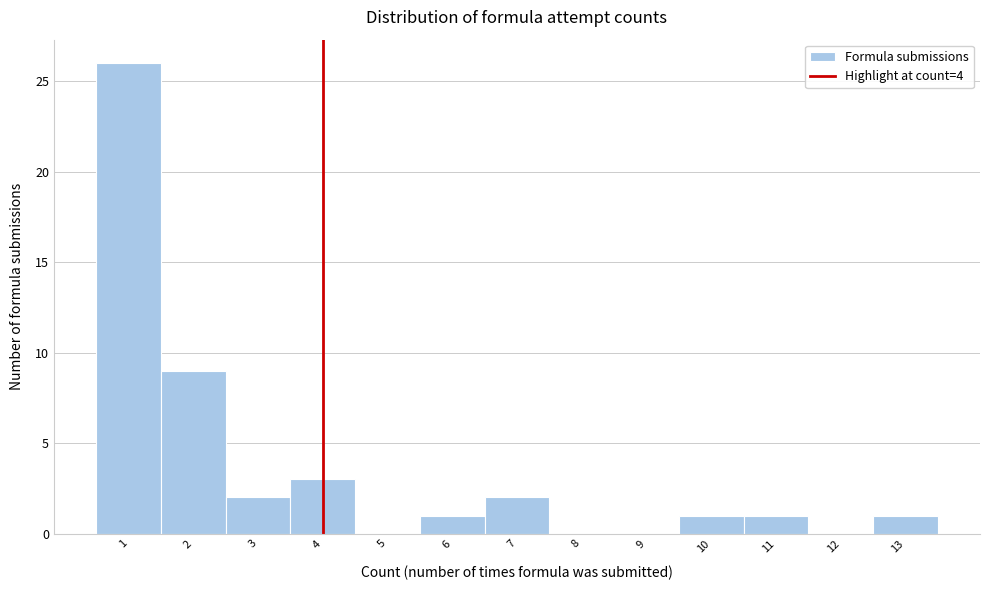

Reading left to right, transcribe this chart: for each bar, give the range it covers on the x-axis and its height. The values are not printed on the chart, so give them approximately, as read against the axis.

0.5 to 1.5: 26
1.5 to 2.5: 9
2.5 to 3.5: 2
3.5 to 4.5: 3
4.5 to 5.5: 0
5.5 to 6.5: 1
6.5 to 7.5: 2
7.5 to 8.5: 0
8.5 to 9.5: 0
9.5 to 10.5: 1
10.5 to 11.5: 1
11.5 to 12.5: 0
12.5 to 13.5: 1